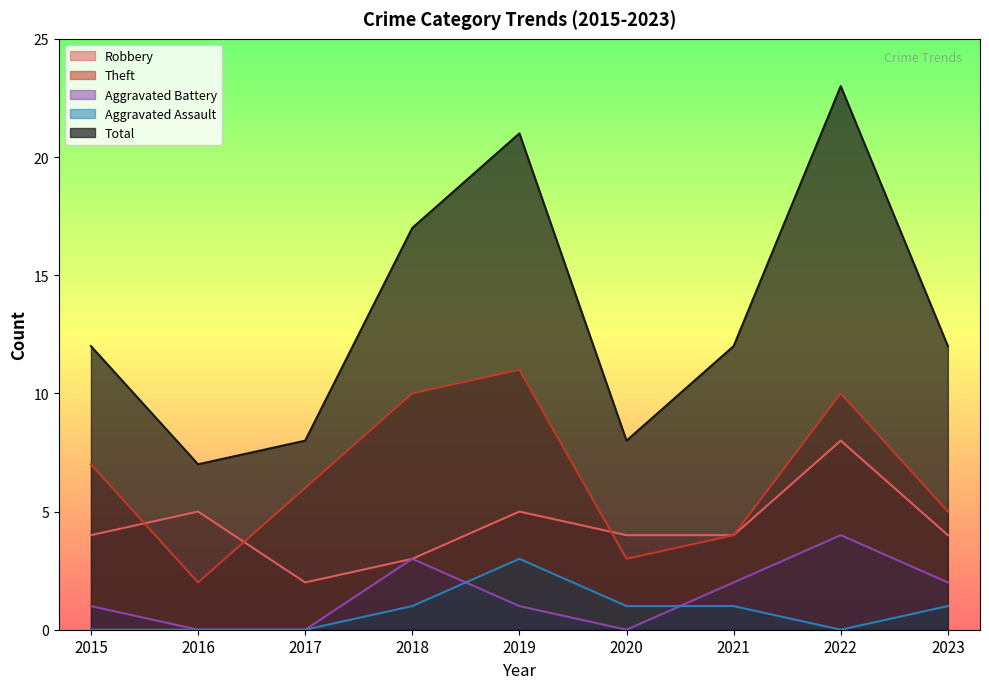

Where is Aggravated Assault nearest to the value 1?

2018